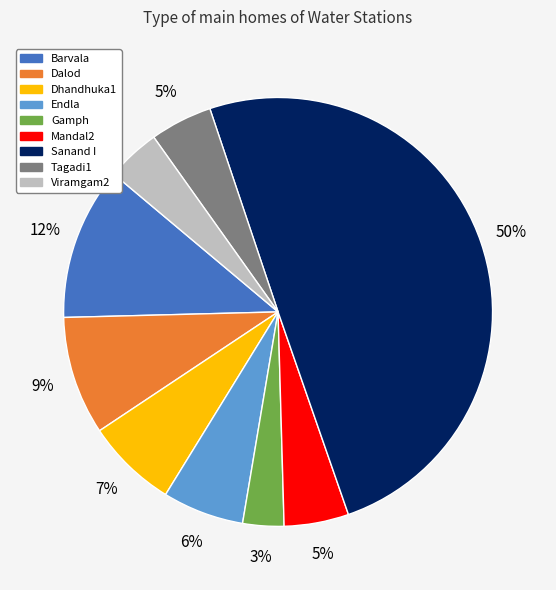

Count the number of slices in the pie.

9